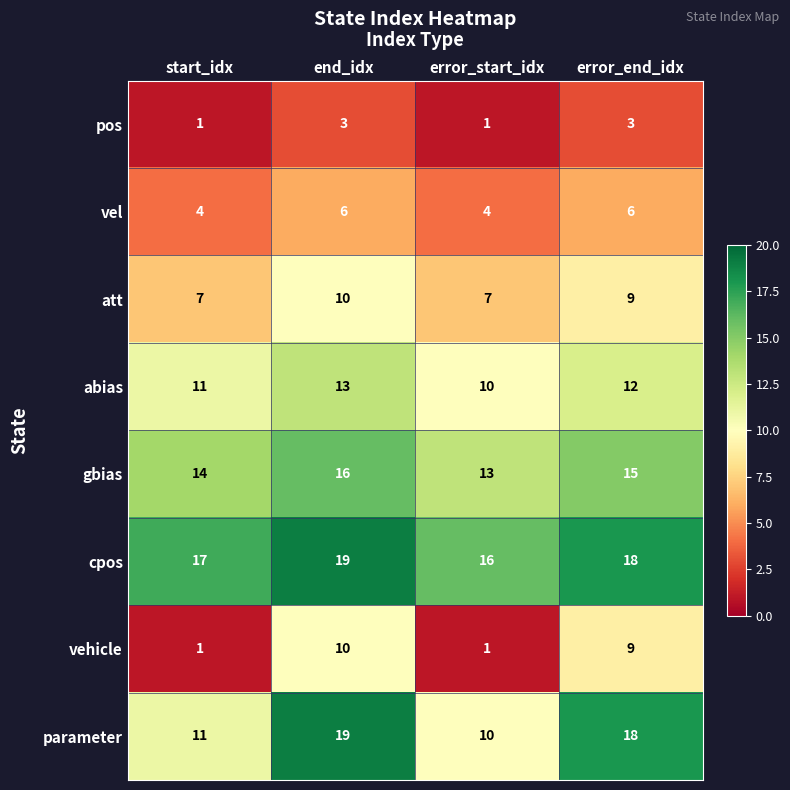

What is the maximum value shown in the chart?

19